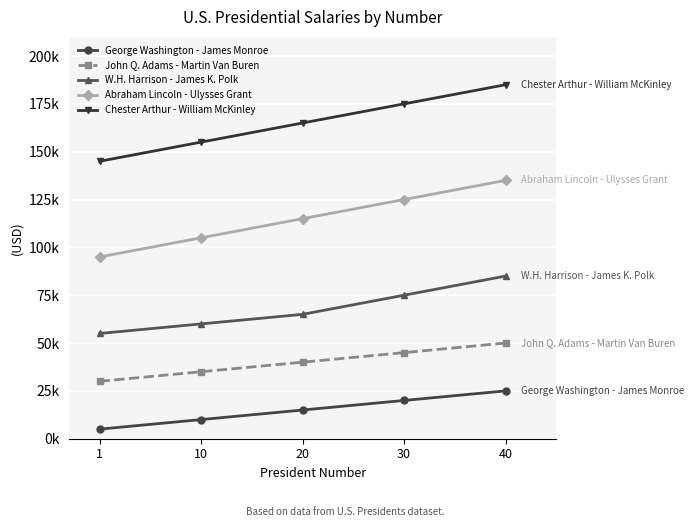

What value does the Abraham Lincoln - Ulysses Grant series have at 40, to the nearest 10?

140